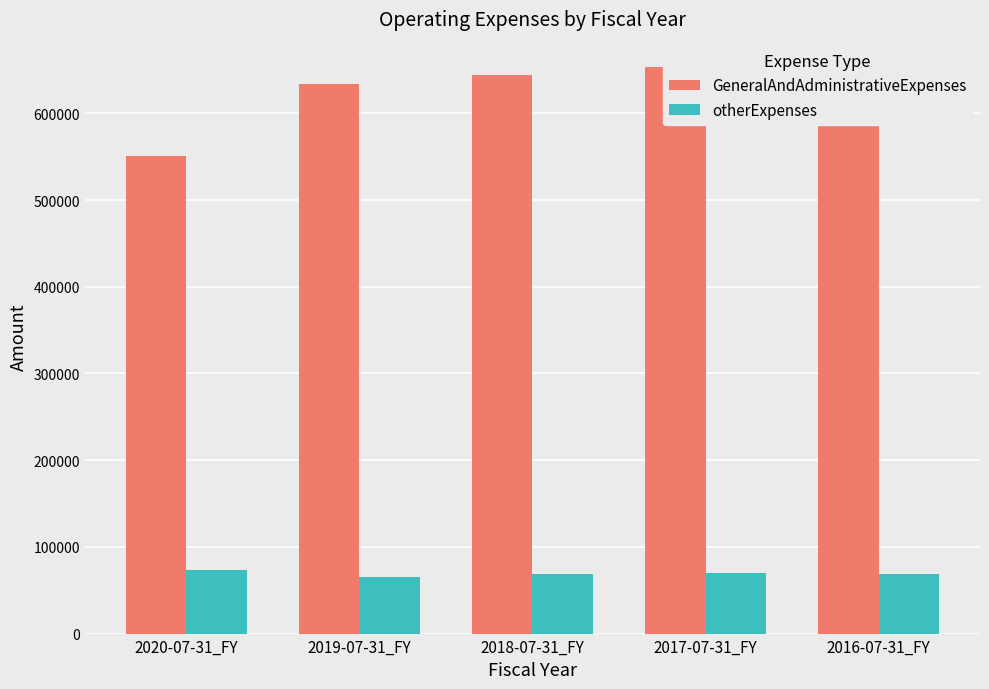

At which category is the sum across all series the highest?

2017-07-31_FY